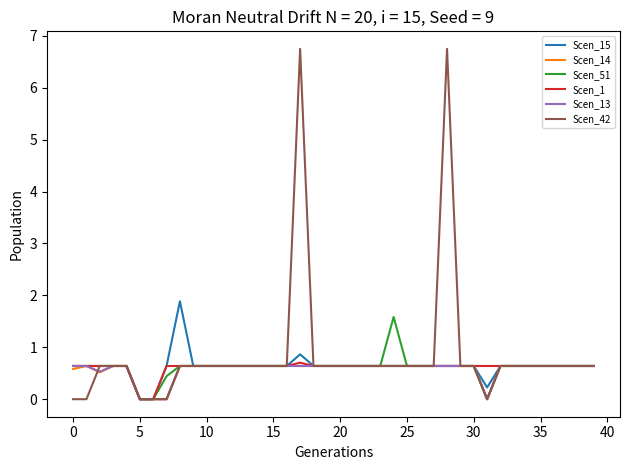

What is the highest value of the Scen_51 series?

1.6